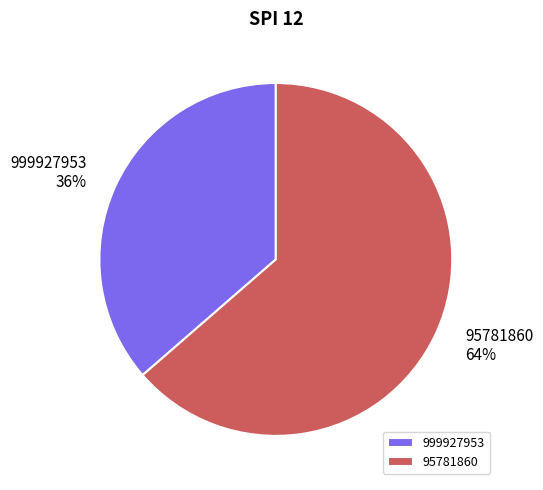

To the nearest percent, what is the combined percentage of 999927953 and 95781860?

100%